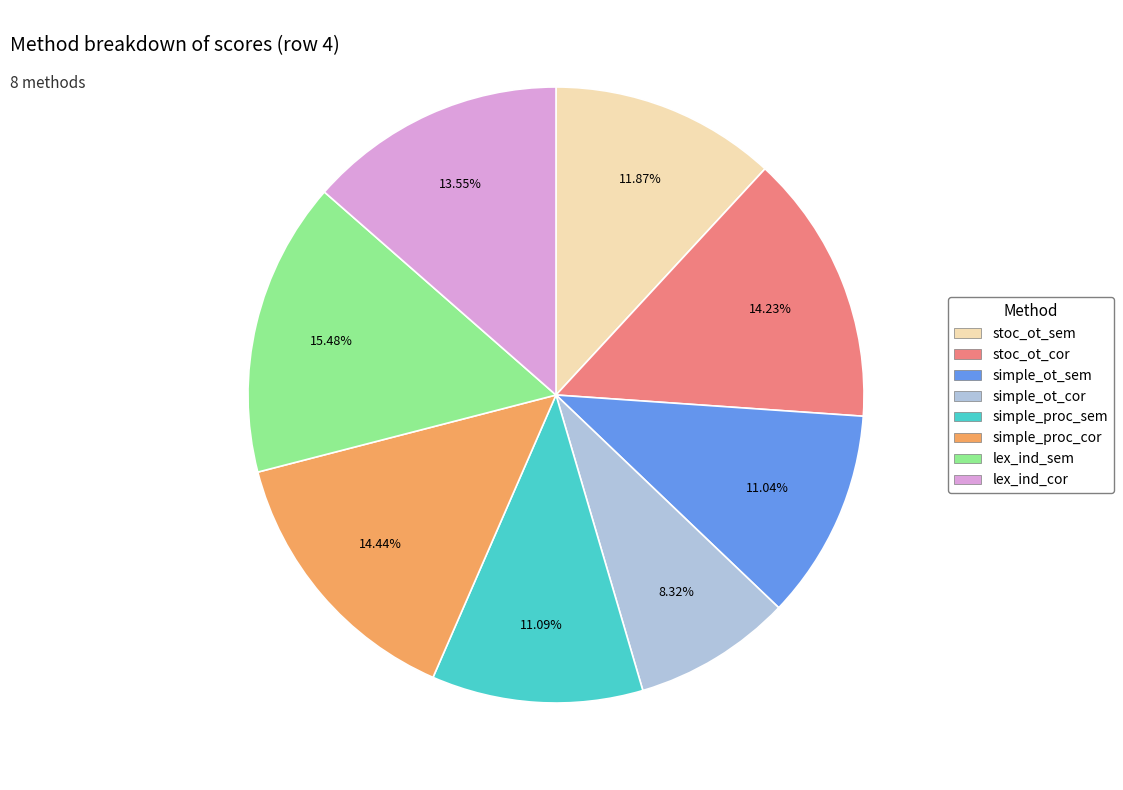

What is the smallest slice in the pie chart?

simple_ot_cor